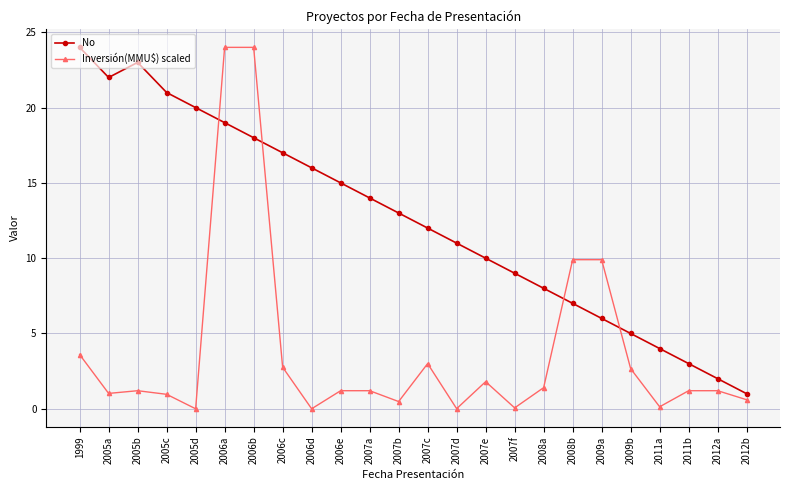

What is the highest value of the Inversión(MMU$) scaled series?

24.0